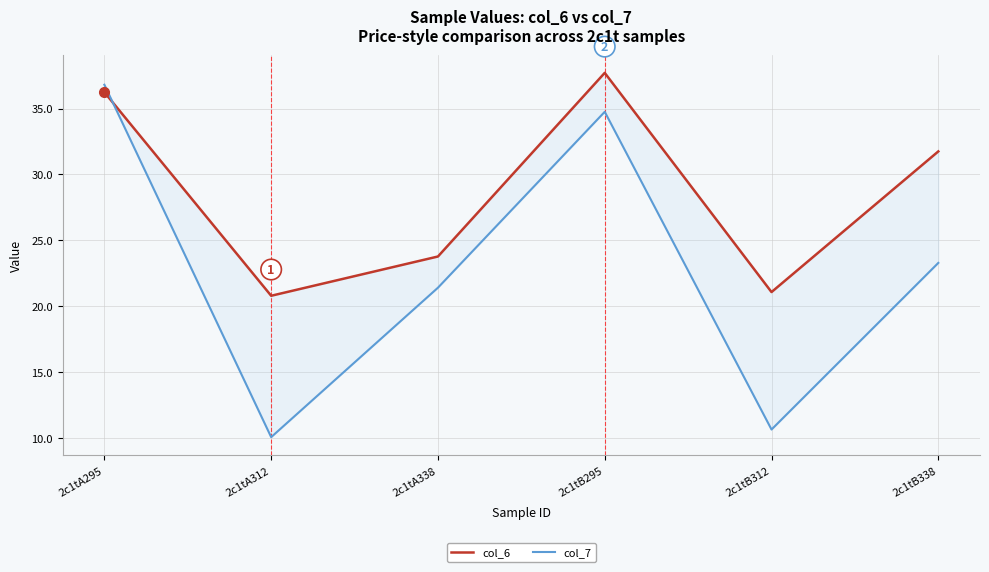

What is the difference between the maximum and minimum values in the col_7 series?

26.8